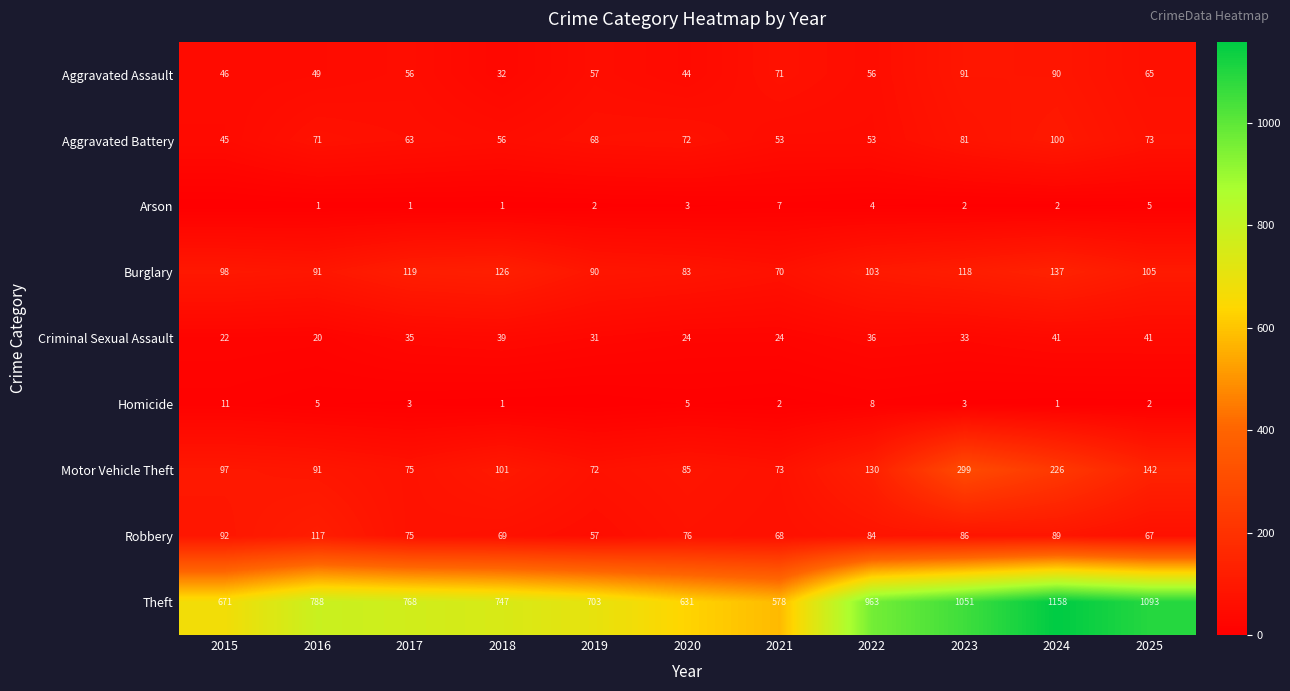

How many categories are shown in the chart?

11